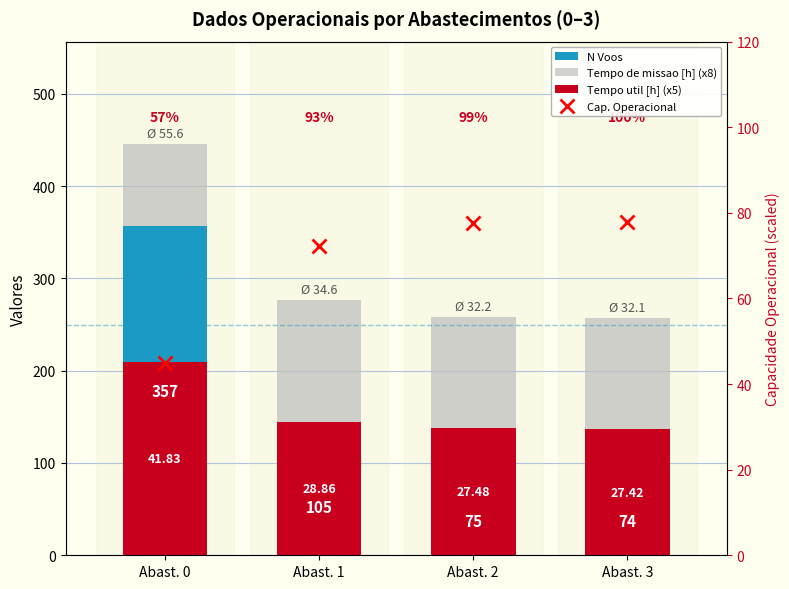

At which category is the sum across all series the highest?

Abast. 0